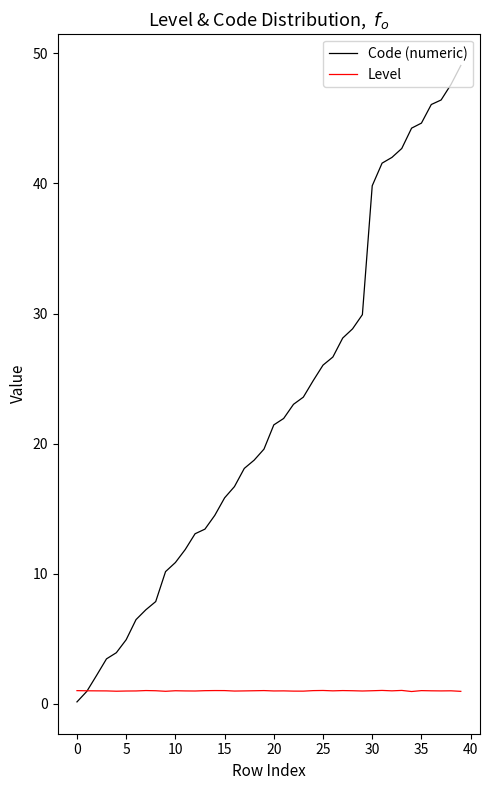

List the series in order of their peak value, lowest first.

Level, Code (numeric)